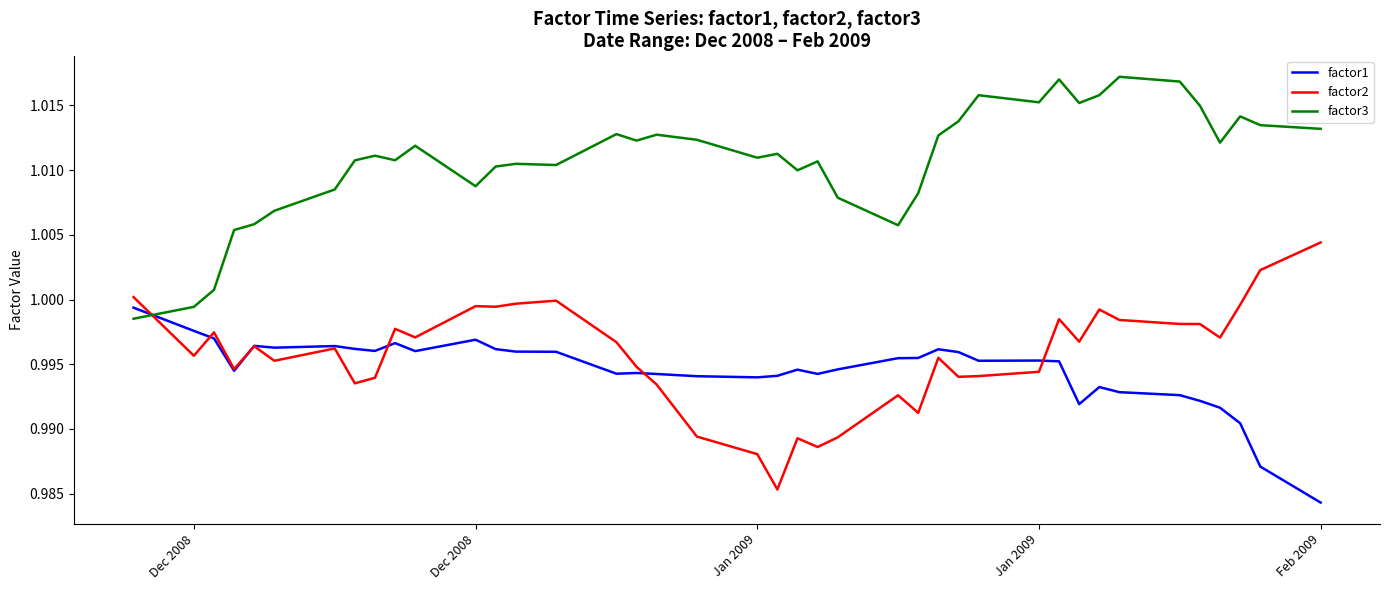

Which series has the largest total across all categories?

factor3